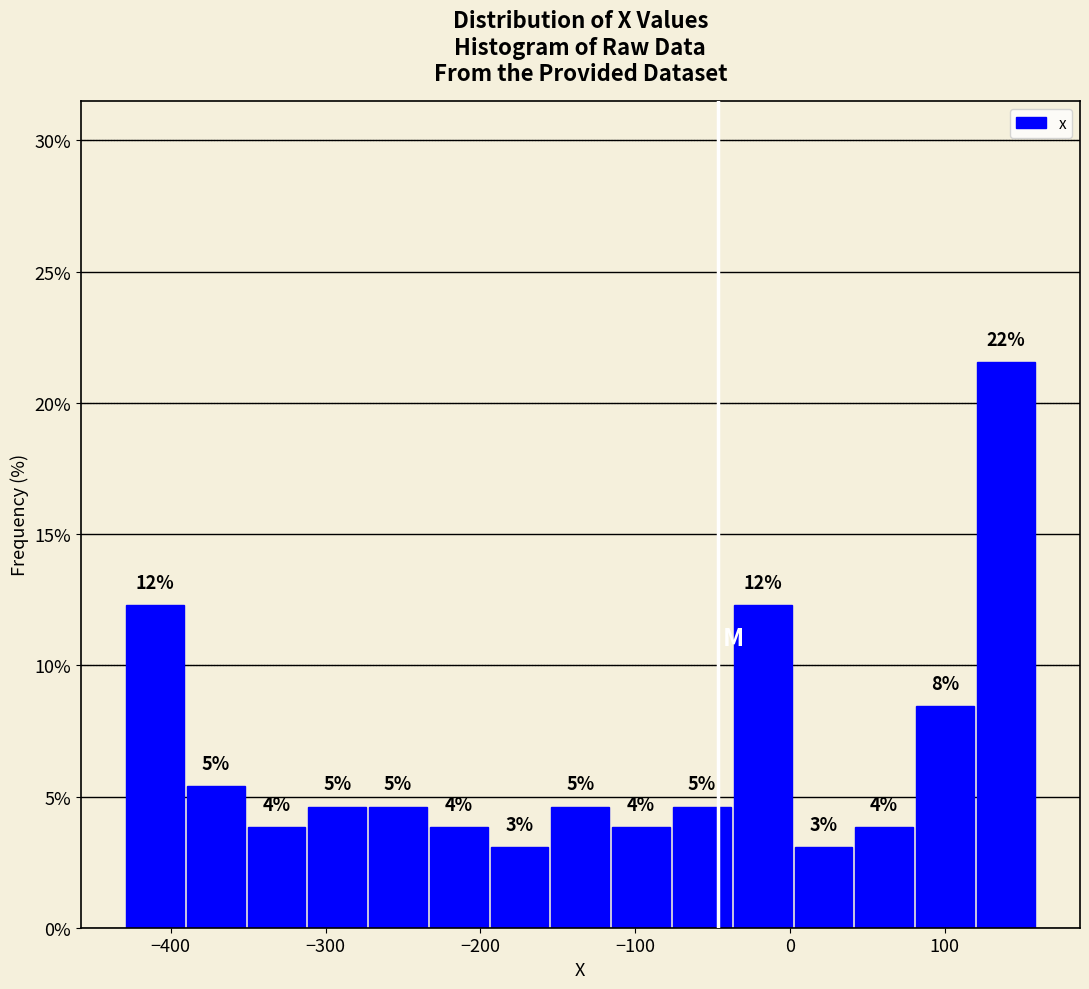

Around what value on the x-axis is the tallest bar? Give the approximate position of its centre, as read against the axis.

140